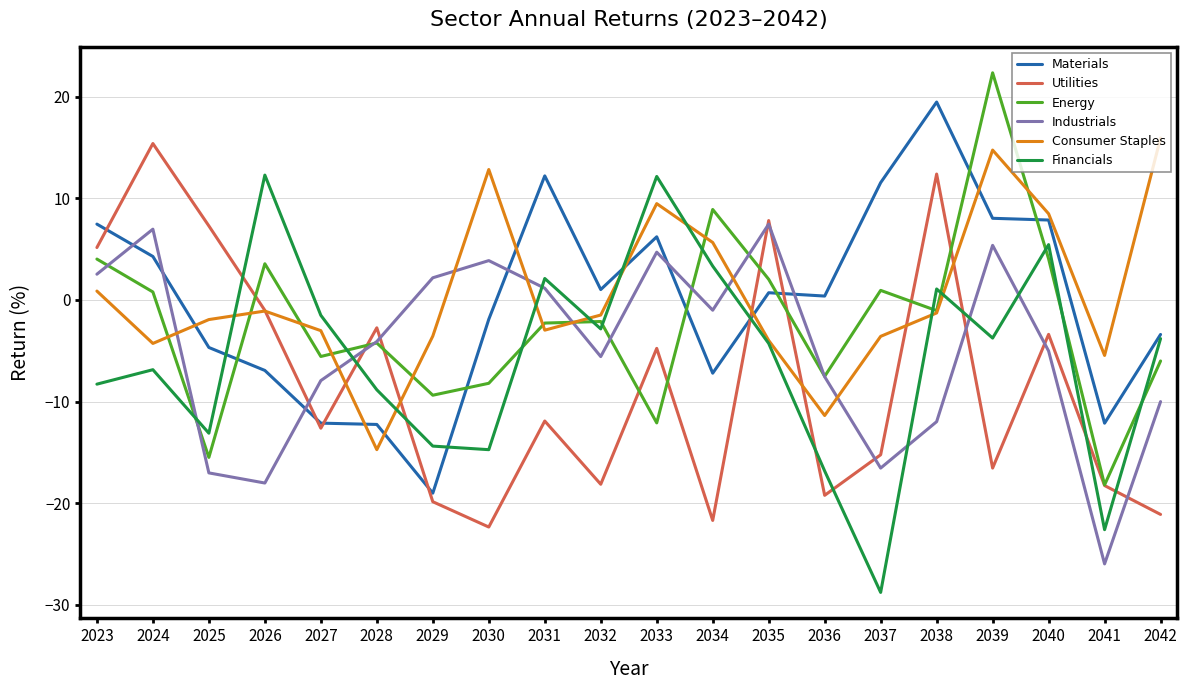

After their last crossing, which series has the higher values: Consumer Staples or Industrials?

Consumer Staples